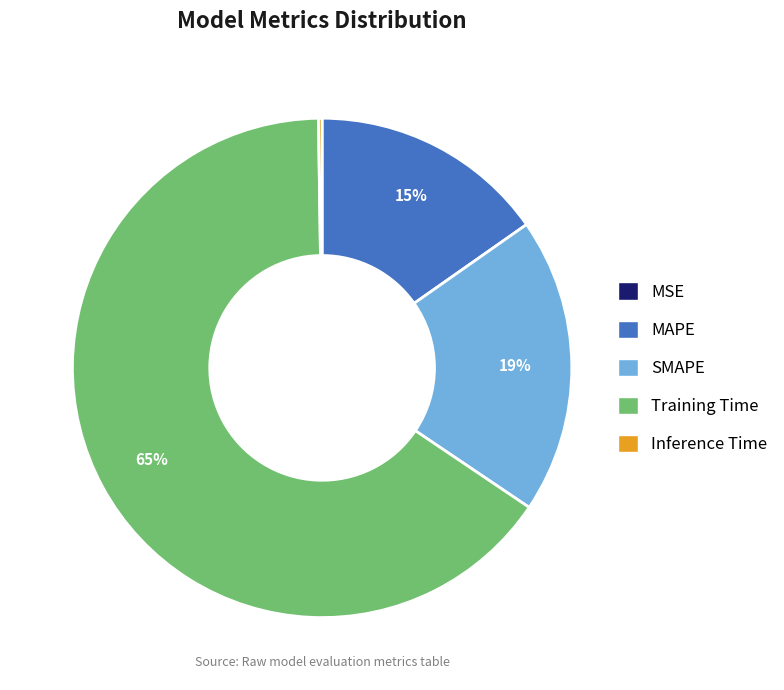

True or false: SMAPE accounts for 19% of the total.

True